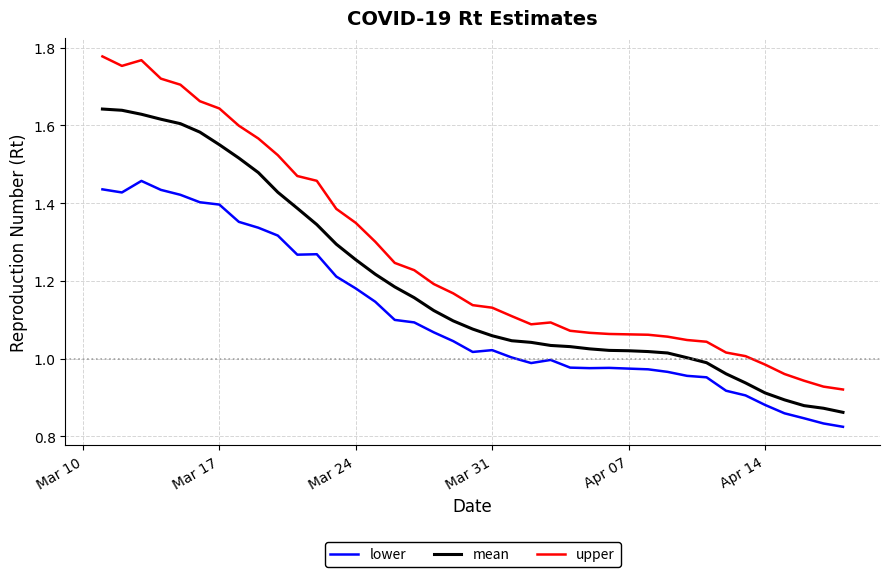

True or false: mean and lower cross at least once.

False